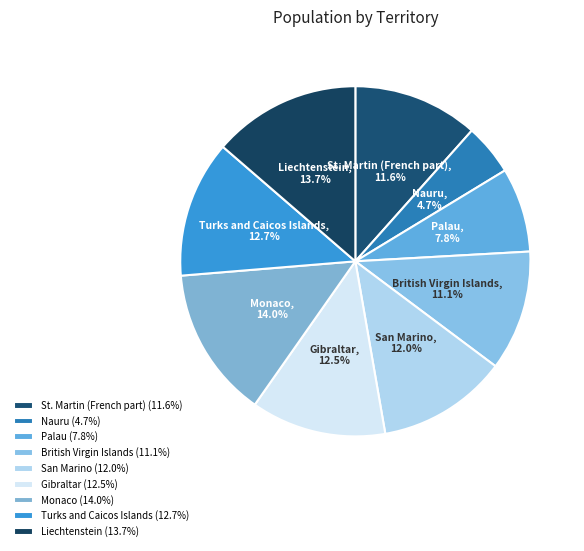

What percentage is NOT represented by Monaco?

86.0%